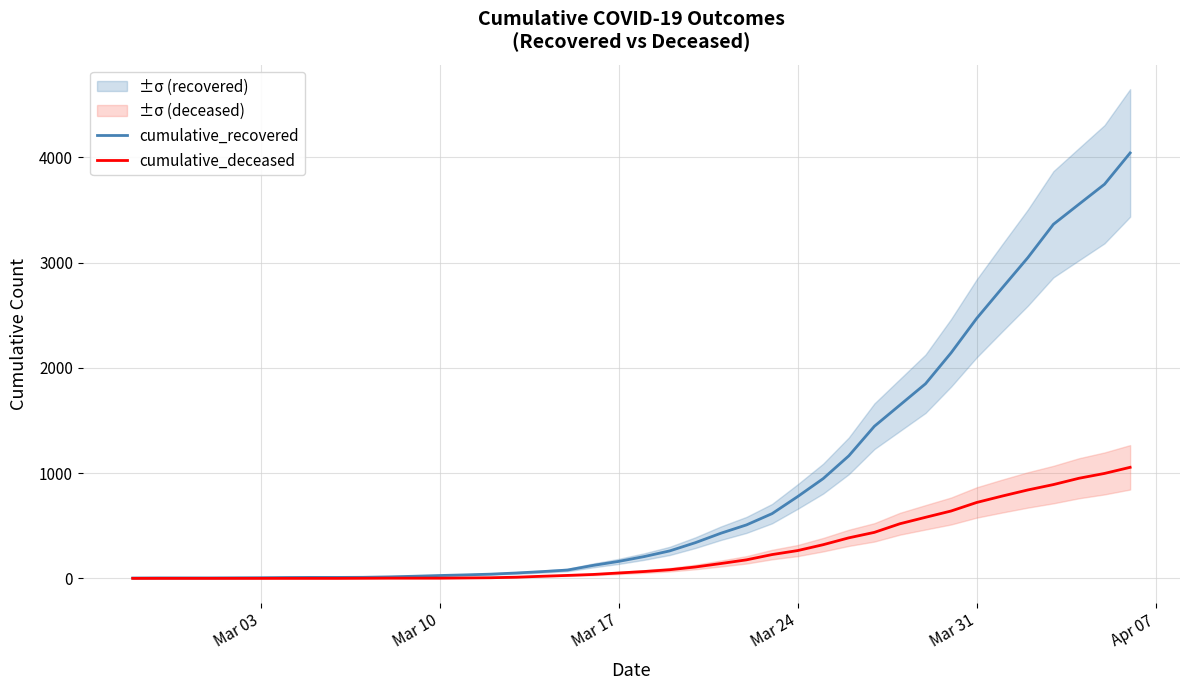

The value of cumulative_deceased at Mar 03 is 0. True or false?

True